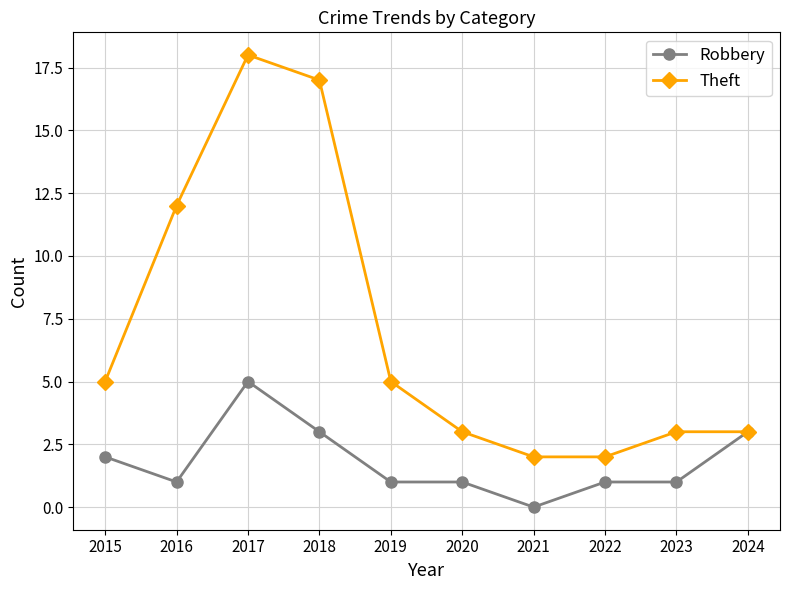

At which label does Robbery reach its peak?

2017